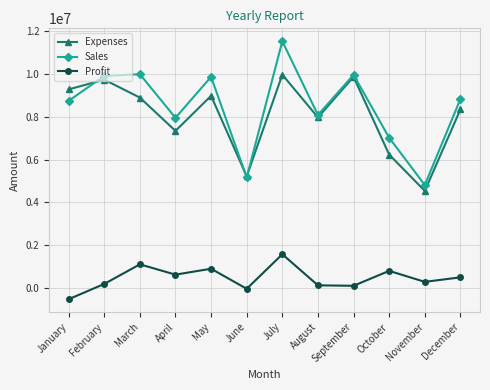

Is it true that Profit equals 463780 at May?

False